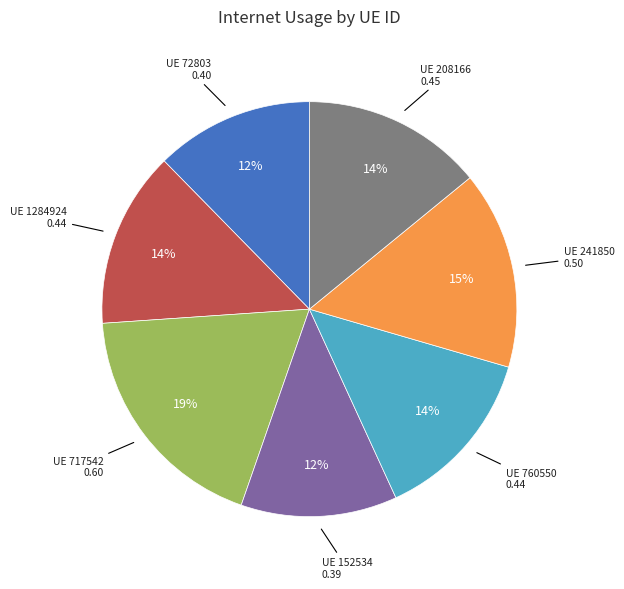

Does any single category account for the majority?

No